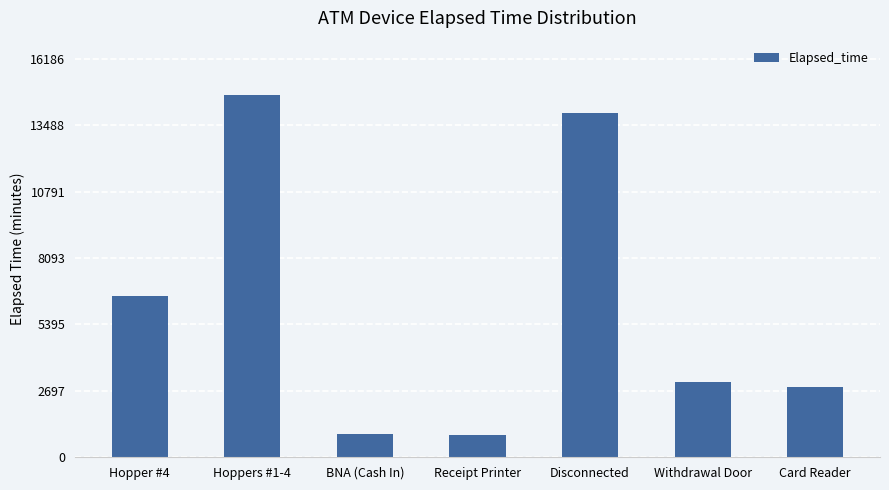

What is the difference between the maximum and minimum values?

13830